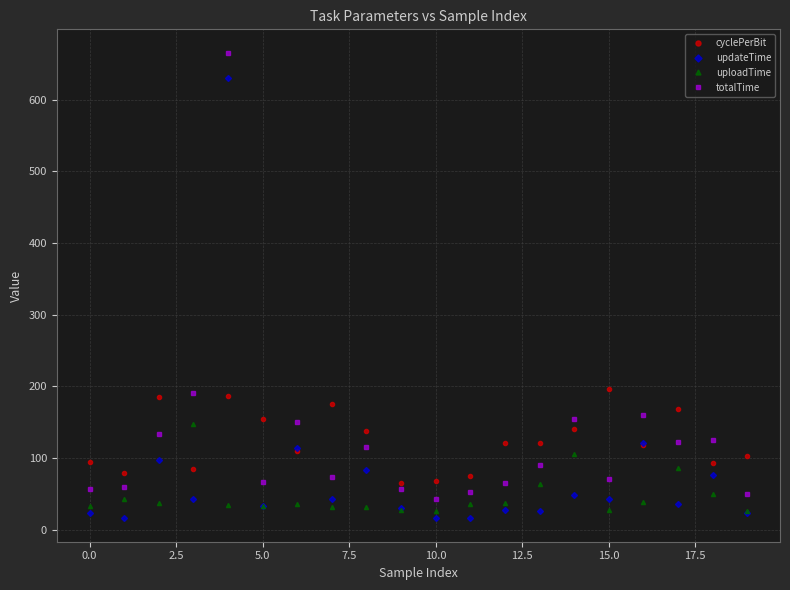

After their last crossing, which series has the higher values: cyclePerBit or uploadTime?

cyclePerBit